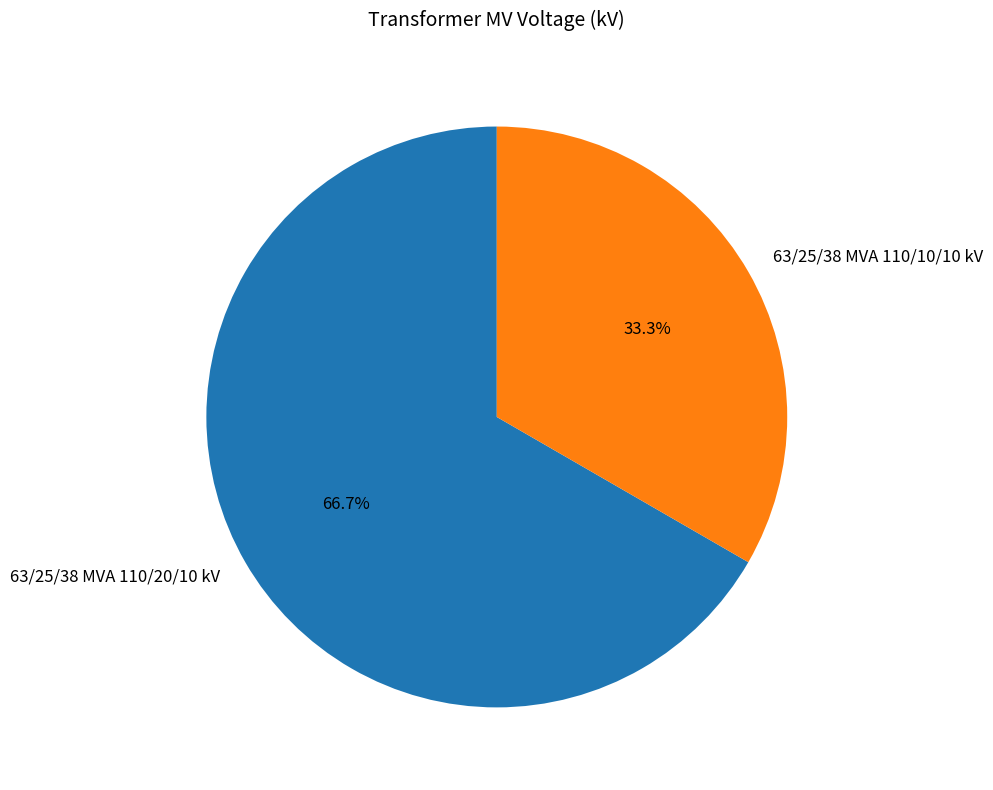

Is 63/25/38 MVA 110/20/10 kV the majority of the pie?

Yes